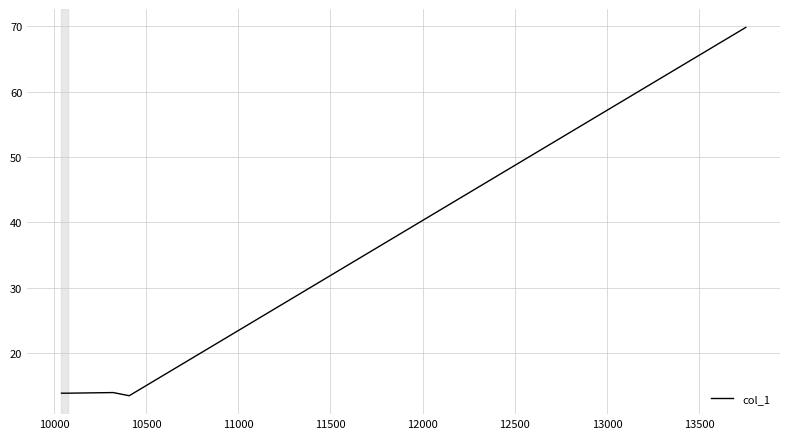

What is the greatest value displayed?

69.8